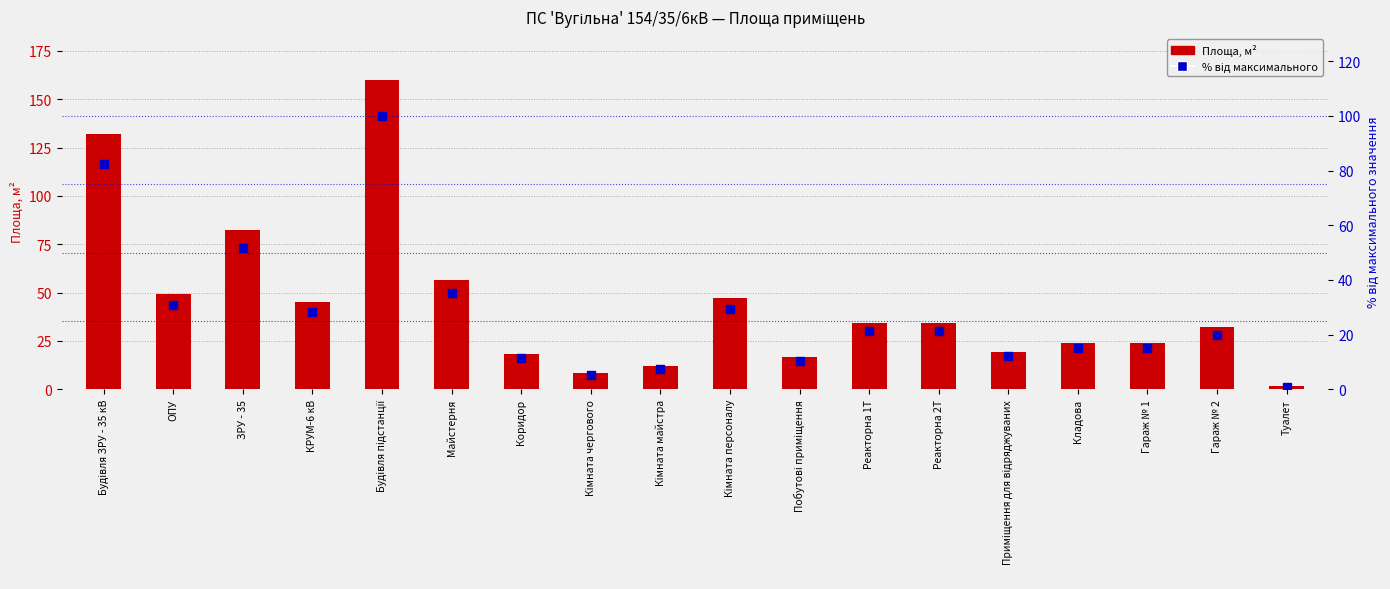

Which series has the largest total across all categories?

Площа, м²